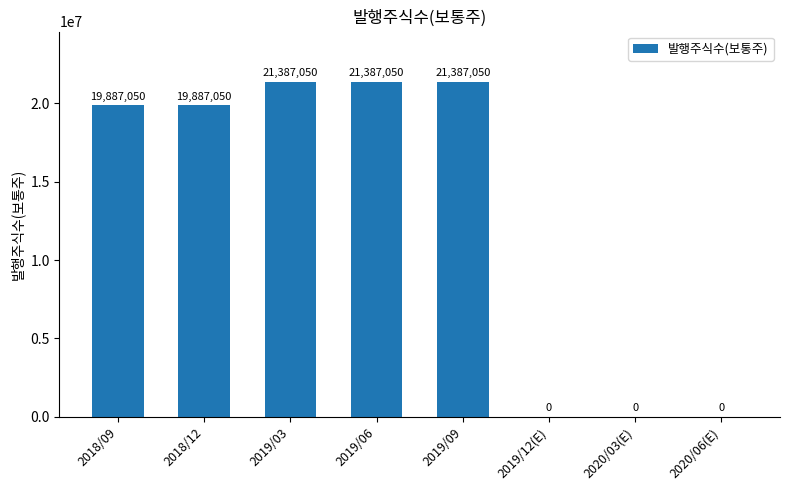

What is the greatest value displayed?

21387050